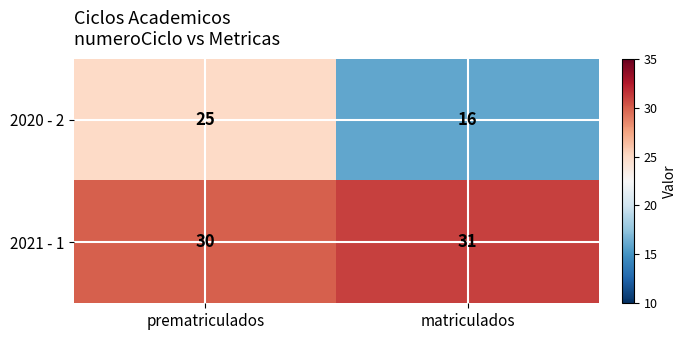

Which series has the widest spread of values?

2020 - 2